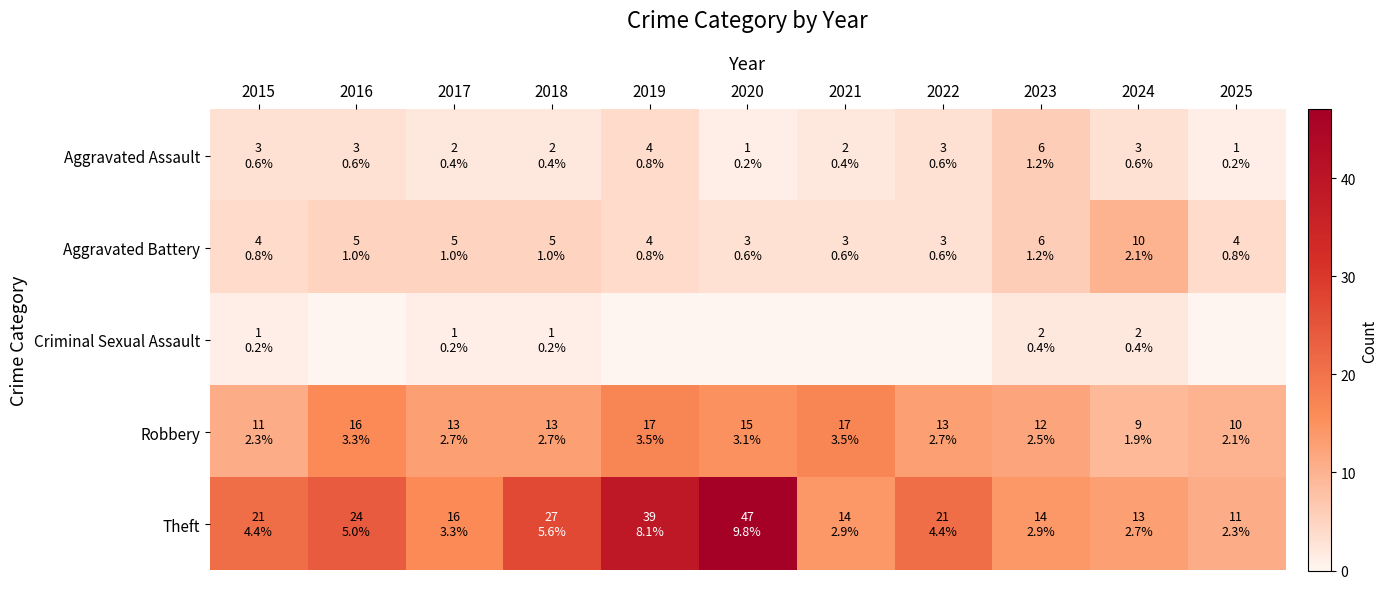

What is the difference between the highest and lowest values at 2016?

24